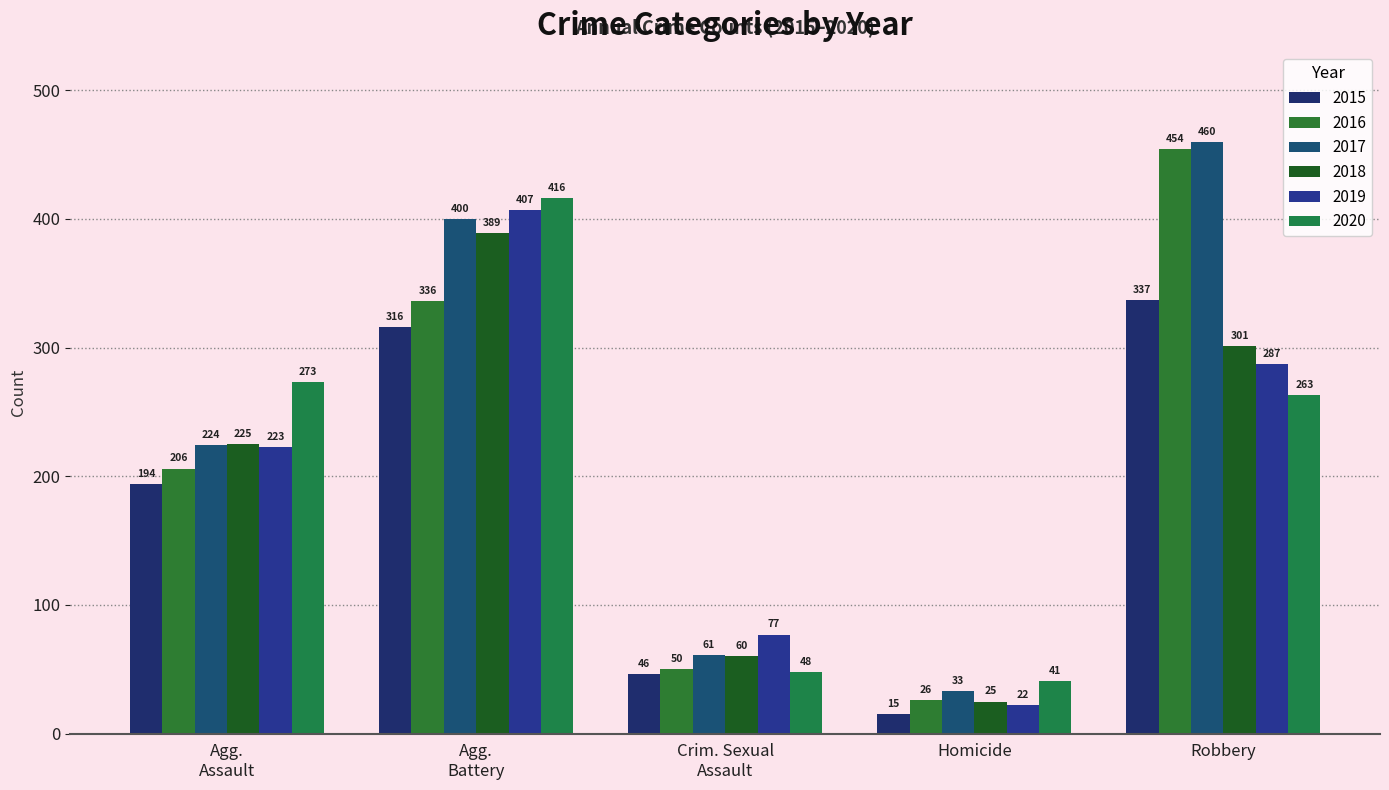

Reading left to right, list all the values displayed in this chart.

2015: Agg.
Assault=194	Agg.
Battery=316	Crim. Sexual
Assault=46	Homicide=15	Robbery=337
2016: Agg.
Assault=206	Agg.
Battery=336	Crim. Sexual
Assault=50	Homicide=26	Robbery=454
2017: Agg.
Assault=224	Agg.
Battery=400	Crim. Sexual
Assault=61	Homicide=33	Robbery=460
2018: Agg.
Assault=225	Agg.
Battery=389	Crim. Sexual
Assault=60	Homicide=25	Robbery=301
2019: Agg.
Assault=223	Agg.
Battery=407	Crim. Sexual
Assault=77	Homicide=22	Robbery=287
2020: Agg.
Assault=273	Agg.
Battery=416	Crim. Sexual
Assault=48	Homicide=41	Robbery=263